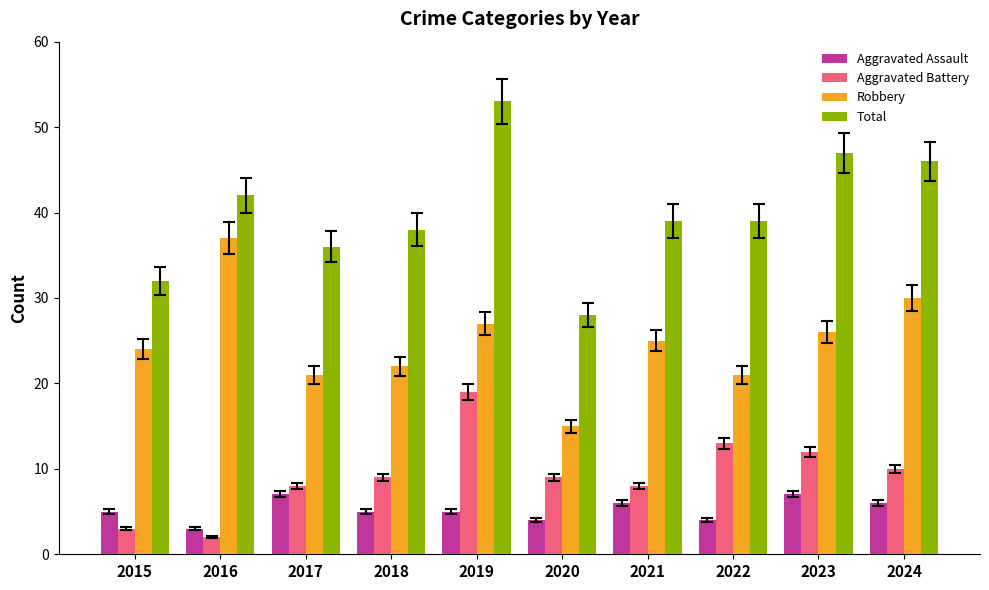

Reading left to right, transcribe all the data shown in this chart.

Aggravated Assault: 2015=5	2016=3	2017=7	2018=5	2019=5	2020=4	2021=6	2022=4	2023=7	2024=6
Aggravated Battery: 2015=3	2016=2	2017=8	2018=9	2019=19	2020=9	2021=8	2022=13	2023=12	2024=10
Robbery: 2015=24	2016=37	2017=21	2018=22	2019=27	2020=15	2021=25	2022=21	2023=26	2024=30
Total: 2015=32	2016=42	2017=36	2018=38	2019=53	2020=28	2021=39	2022=39	2023=47	2024=46